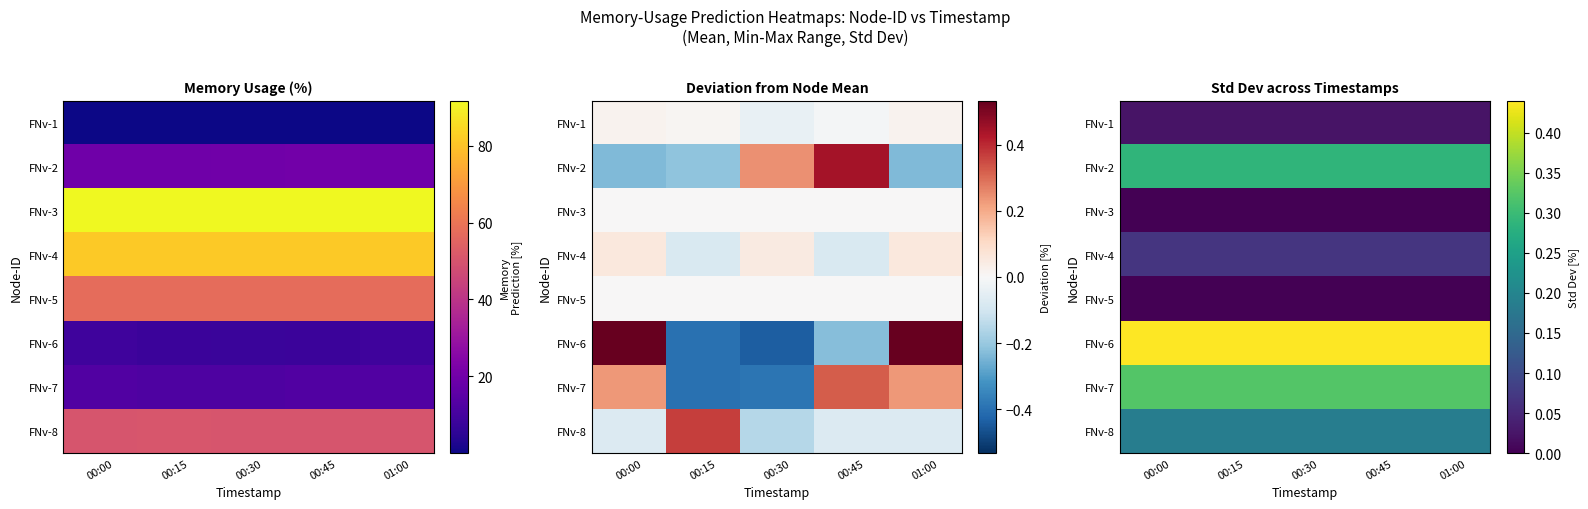

True or false: FNv-3 has a value of 0.0 at 00:45.

True